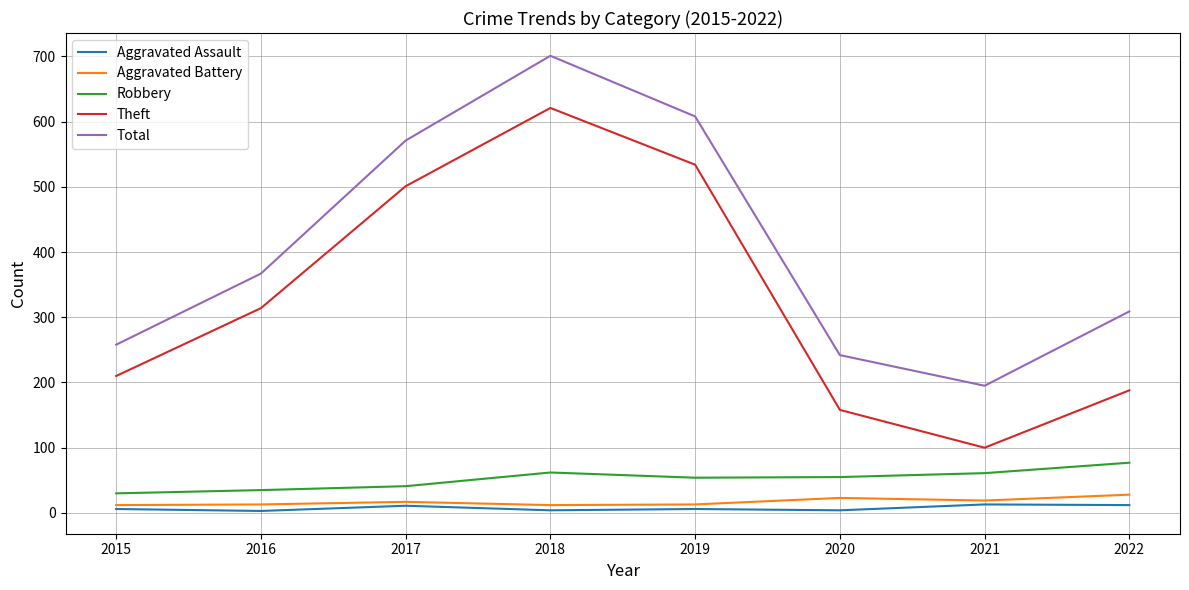

What is the minimum value for Total?

195